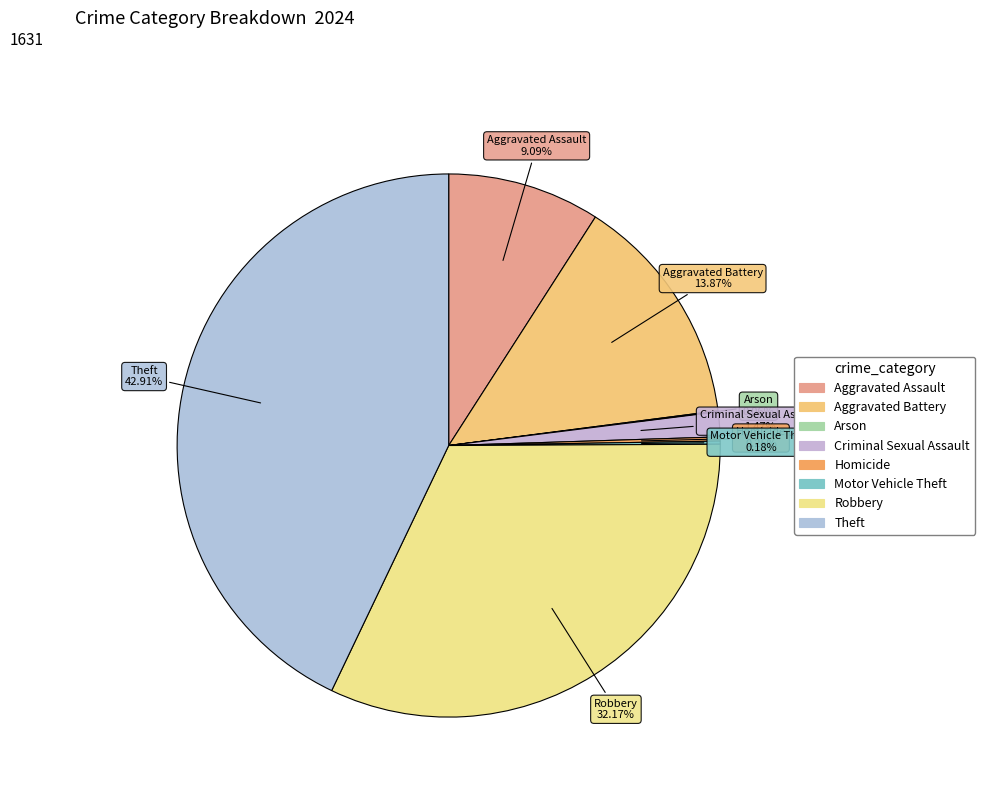

Is there any slice that represents more than half of the pie?

No